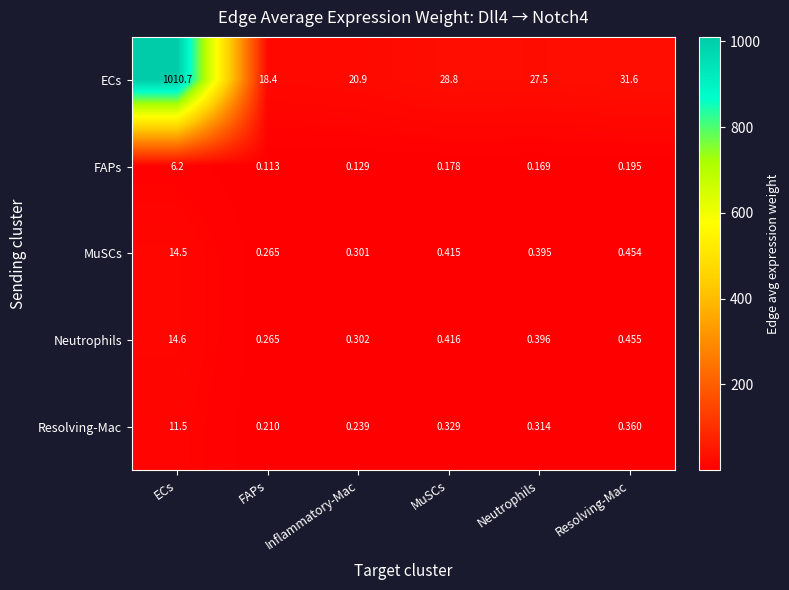

Count the number of categories in the chart.

6